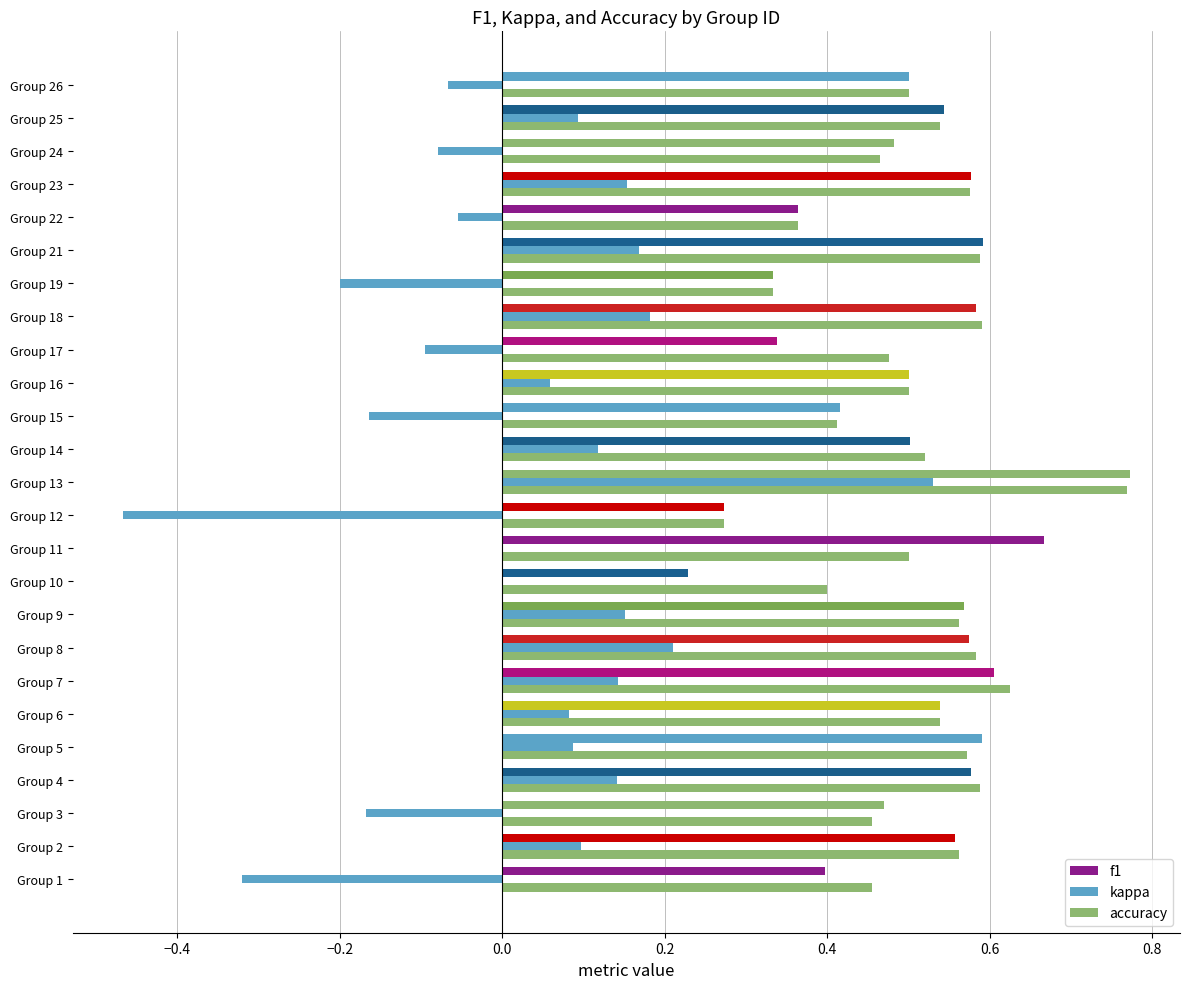

How many categories are shown in the chart?

25